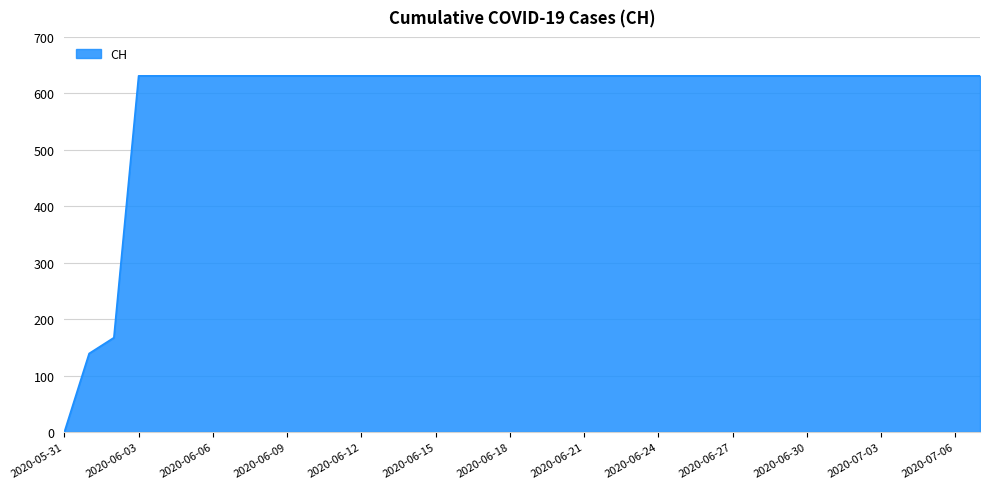

How many values are below 631?

3